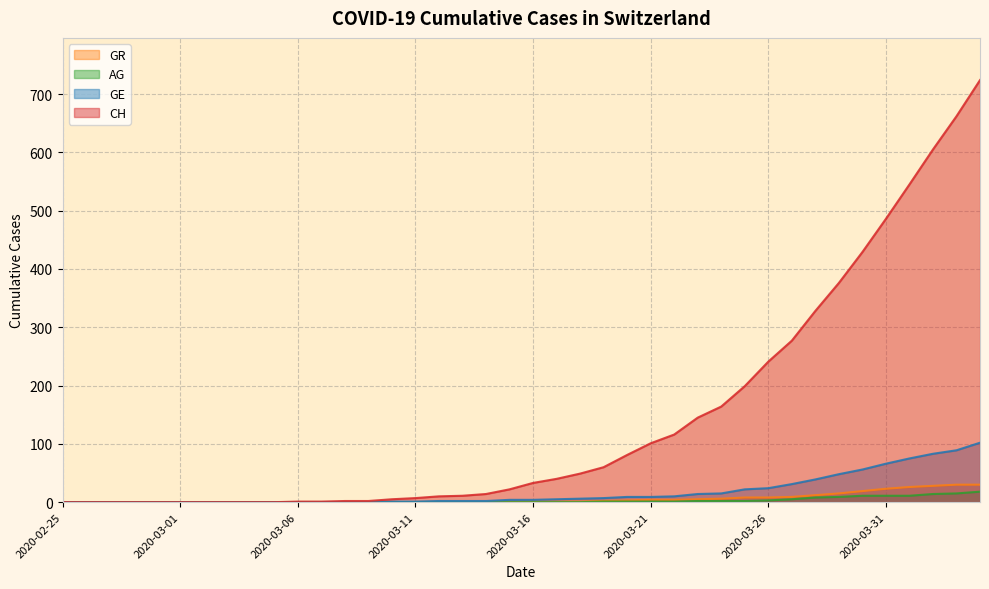

What is the greatest value displayed?

724